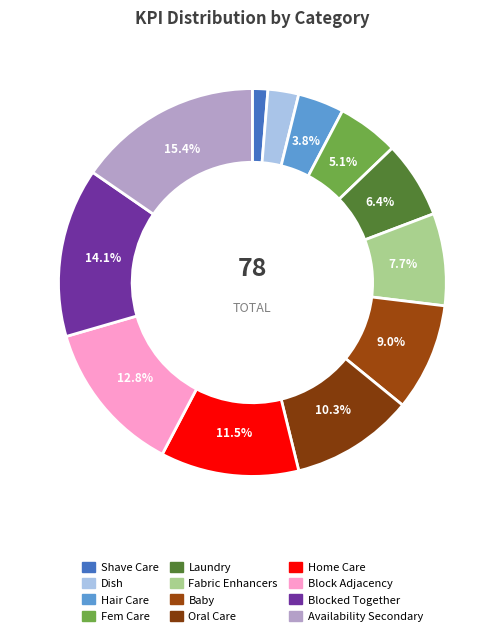

Is Hair Care the majority of the pie?

No